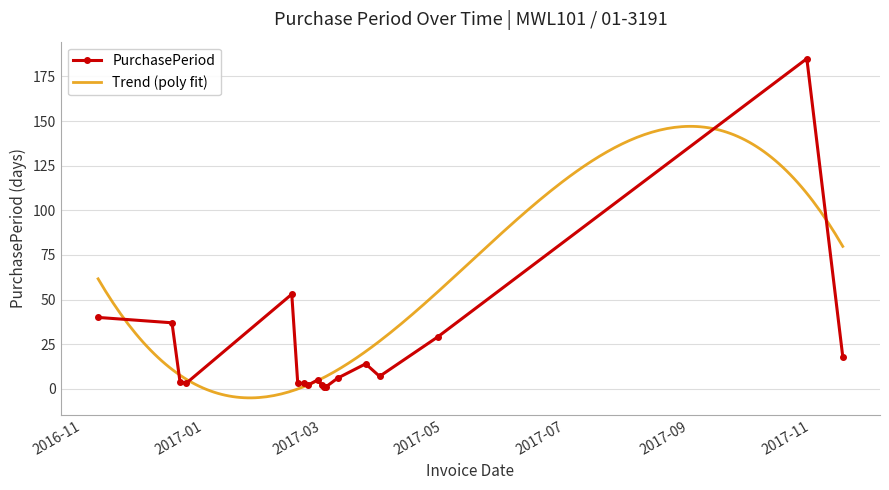

At which category does the chart reach its minimum across all series?

2017-03-02